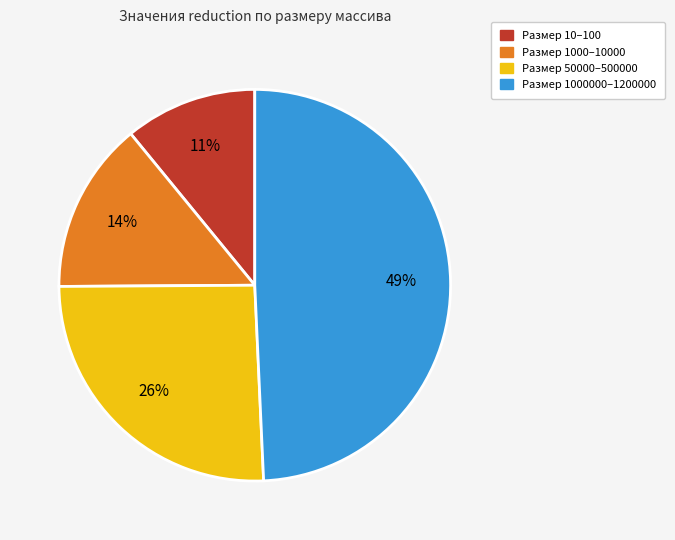

Does any single category account for the majority?

No